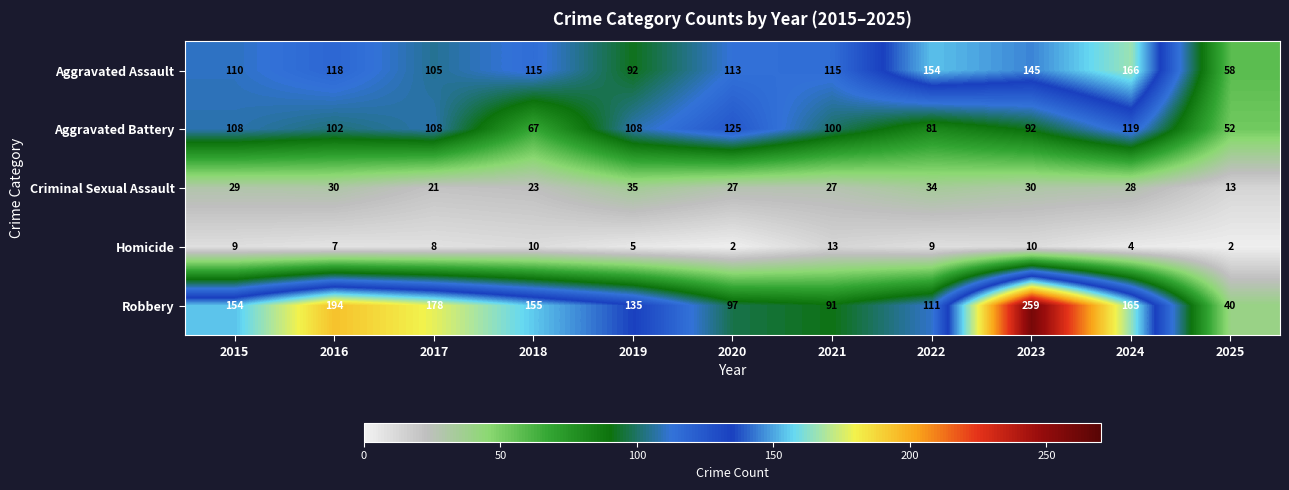

The value of Aggravated Assault at 2018 is 206. True or false?

False